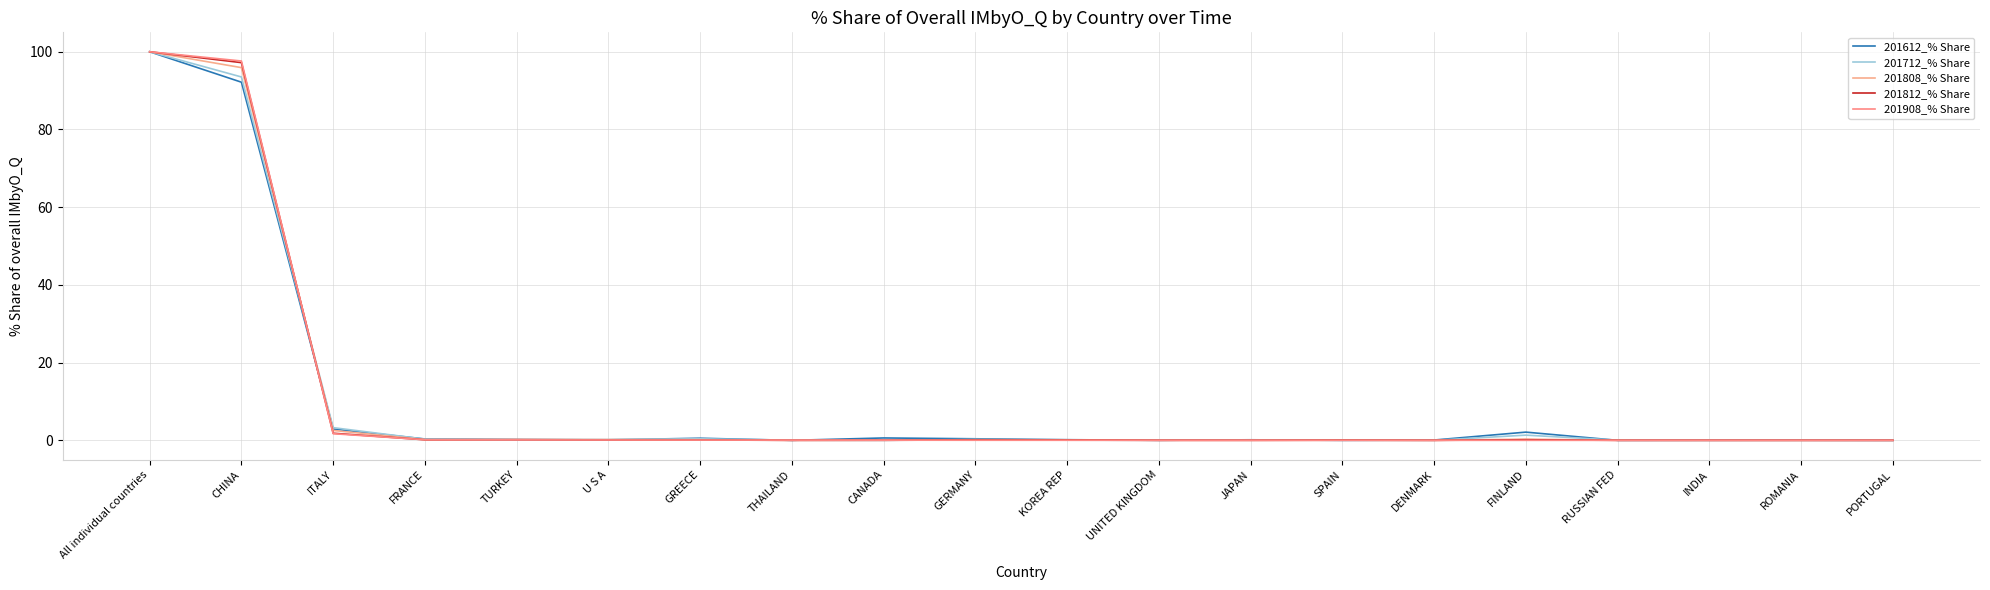

Reading right to left, transcribe all the data shown in this chart.

201612_% Share: 0.0	0.0	0.0	0.0	2.1	0.1	0.0	0.1	0.0	0.2	0.4	0.6	0.0	0.5	0.1	0.2	0.3	2.9	92.2	100.0
201712_% Share: 0.0	0.0	0.0	0.0	1.3	0.0	0.0	0.1	0.0	0.0	0.2	0.0	0.0	0.4	0.2	0.2	0.3	3.3	93.5	100.0
201808_% Share: 0.0	0.0	0.0	0.0	0.3	0.0	0.1	0.0	0.0	0.1	0.2	0.0	0.0	0.2	0.2	0.2	0.2	2.5	95.9	100.0
201812_% Share: 0.0	0.0	0.0	0.0	0.2	0.0	0.0	0.0	0.0	0.1	0.1	0.0	0.0	0.1	0.1	0.2	0.1	1.8	97.2	100.0
201908_% Share: 0.0	0.0	0.0	0.0	0.0	0.0	0.0	0.0	0.0	0.0	0.0	0.0	0.1	0.1	0.1	0.1	0.2	1.7	97.6	100.0